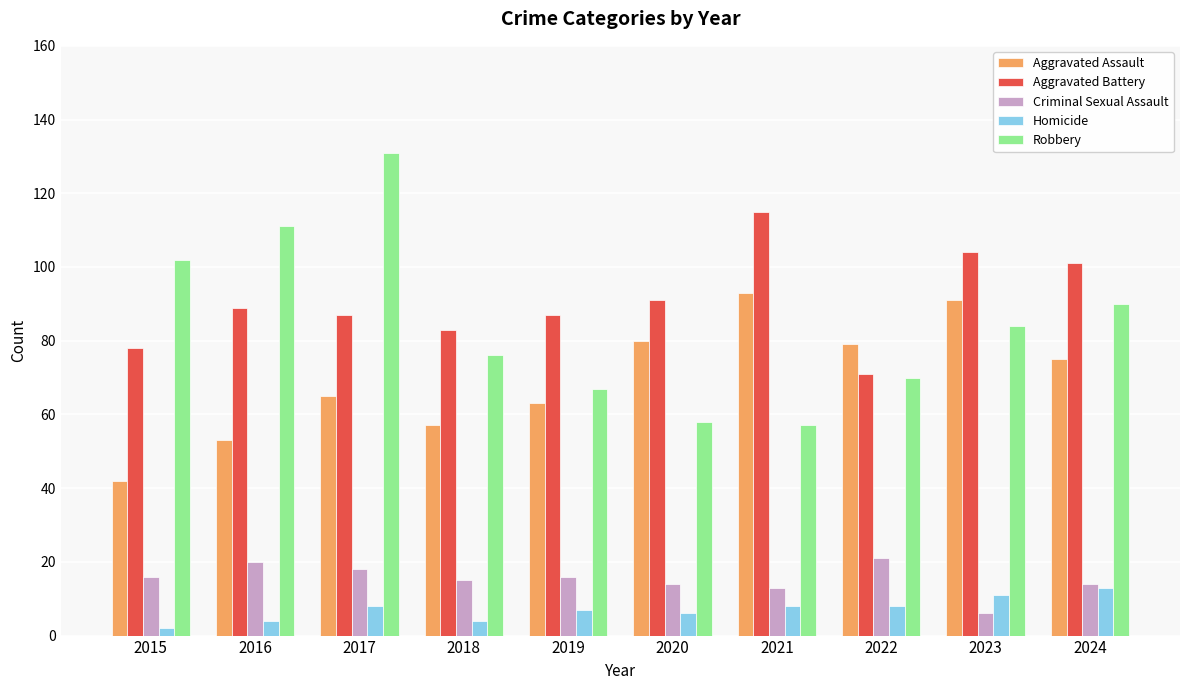

At how many categories does at least one series exceed 107?

3